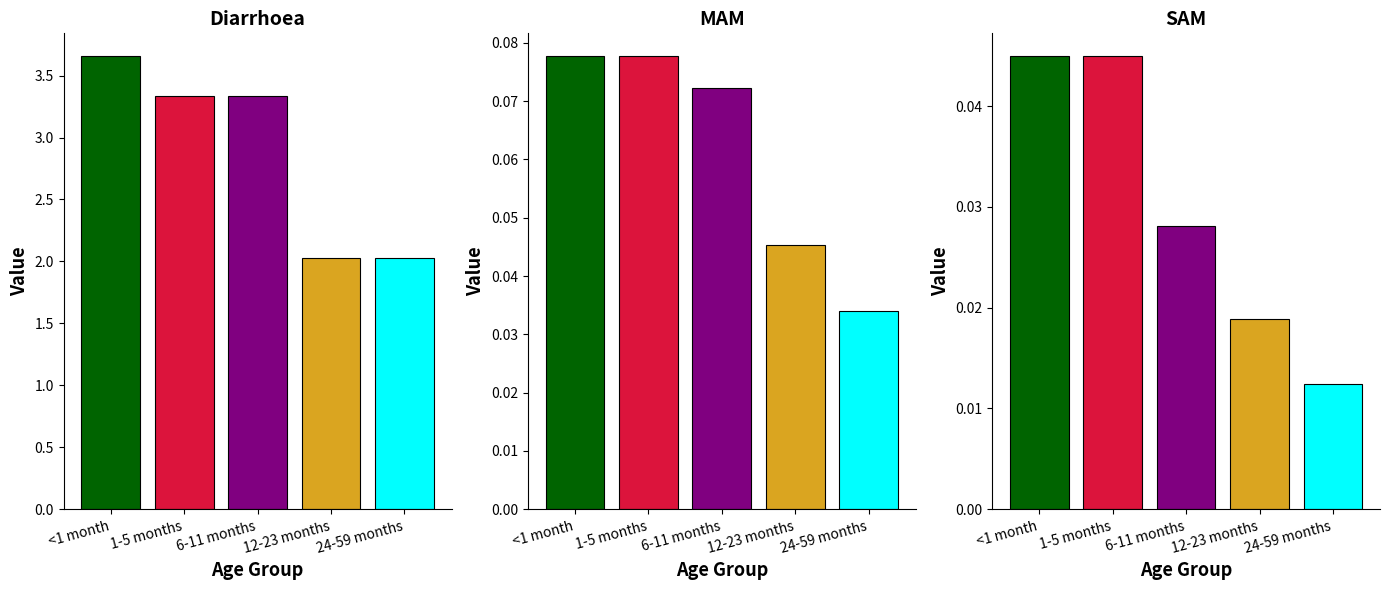

At which category is the sum across all series the highest?

<1 month